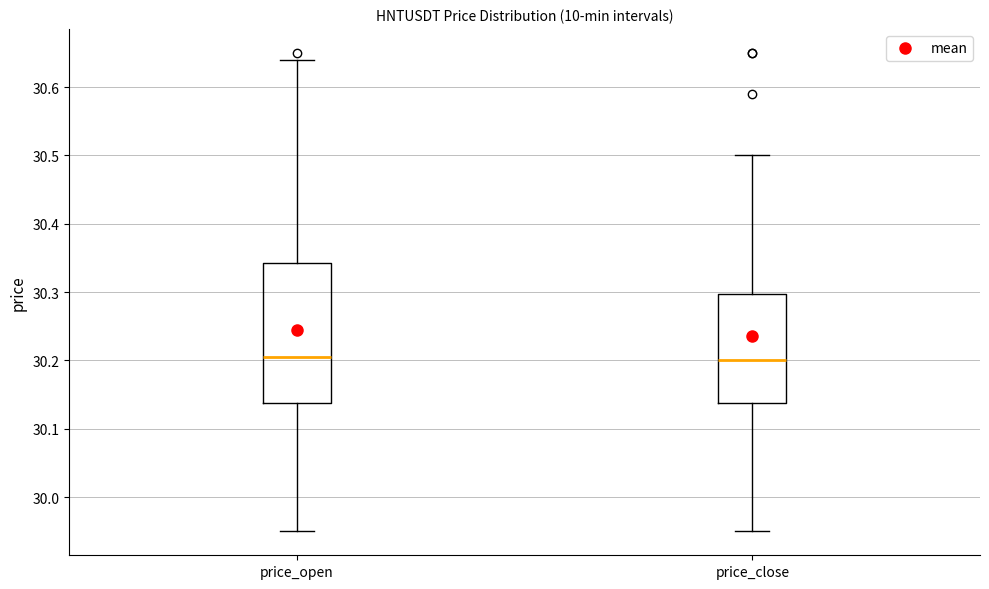

Reading left to right, read every box against the y-axis: the position of its median line, the range the box covers, and the ends of its whiskers. The values are not printed on the chart, so give them approximately, as read against the axis.

price_open: median 30.21, box 30.14 to 30.34, whiskers 29.95 to 30.64
price_close: median 30.20, box 30.14 to 30.30, whiskers 29.95 to 30.50